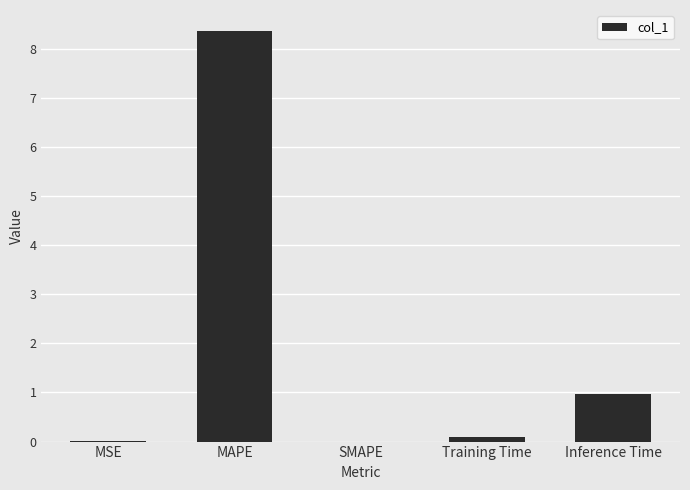

At which category does the chart reach its peak across all series?

MAPE